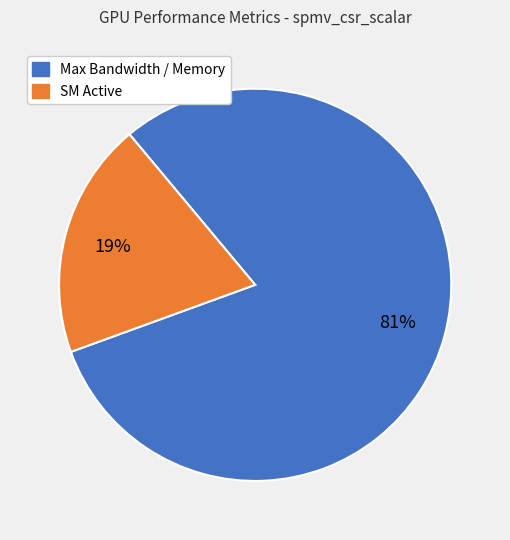

To the nearest percent, what is the average slice percentage?

50%